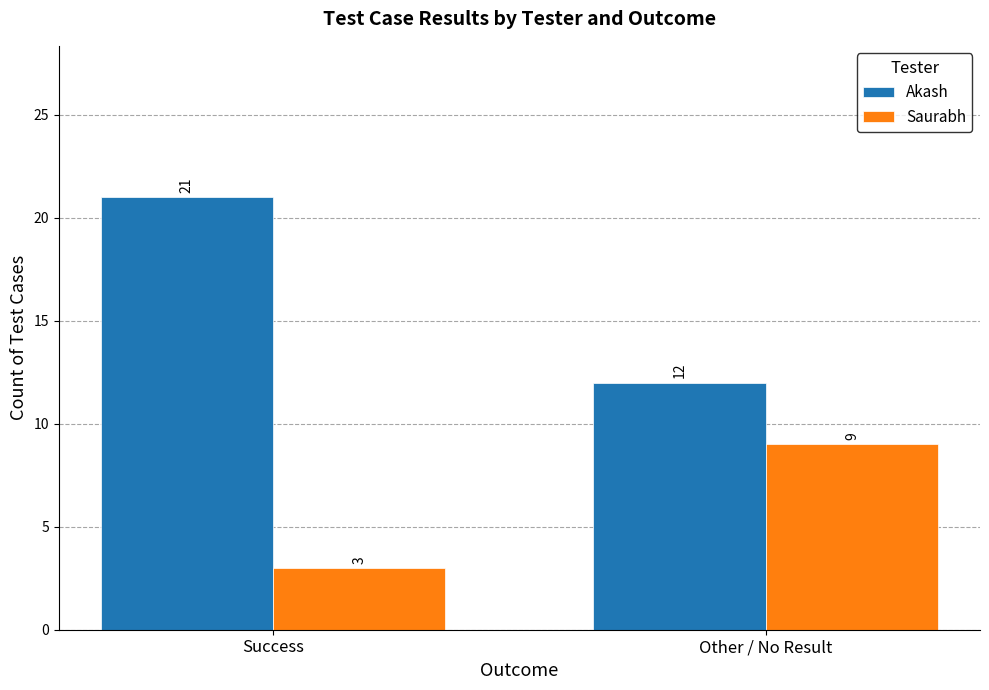

Reading right to left, extract all data points from this chart.

Akash: Other / No Result=12	Success=21
Saurabh: Other / No Result=9	Success=3